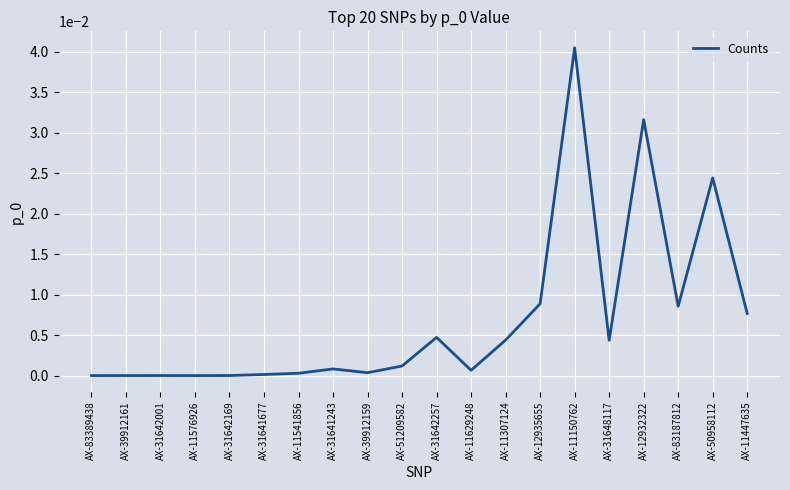

What position from the left is AX-12935655?

14